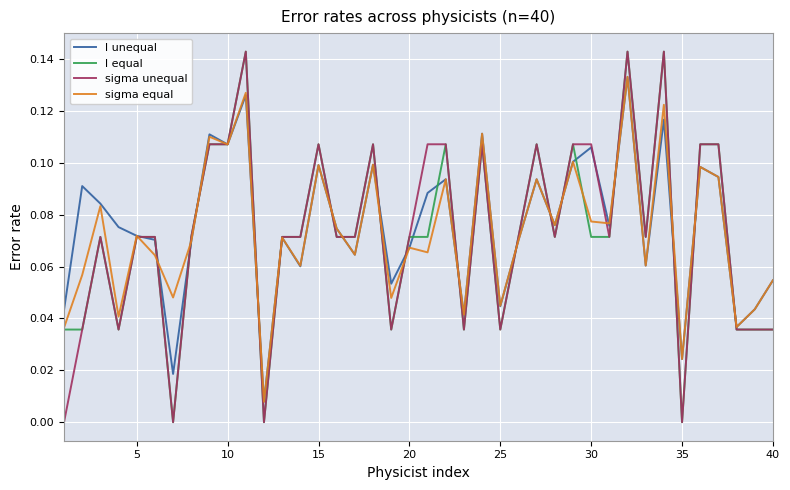

At how many categories does at least one series exceed 0?

40